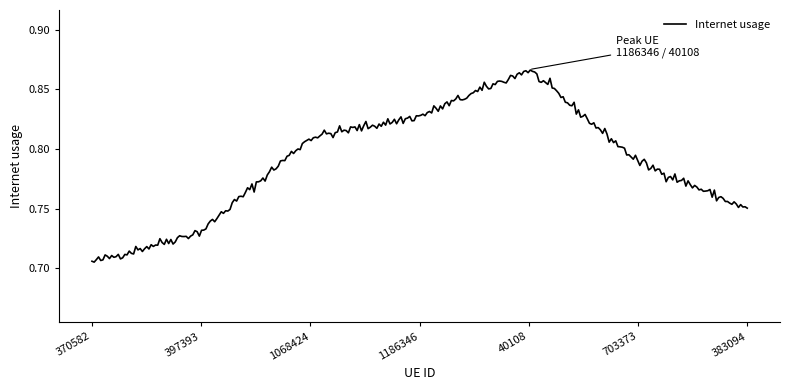

Reading right to left, what are all the values shown in this chart?

383094=0.7	703373=0.8	40108=0.9	1186346=0.8	1068424=0.8	397393=0.7	370582=0.7